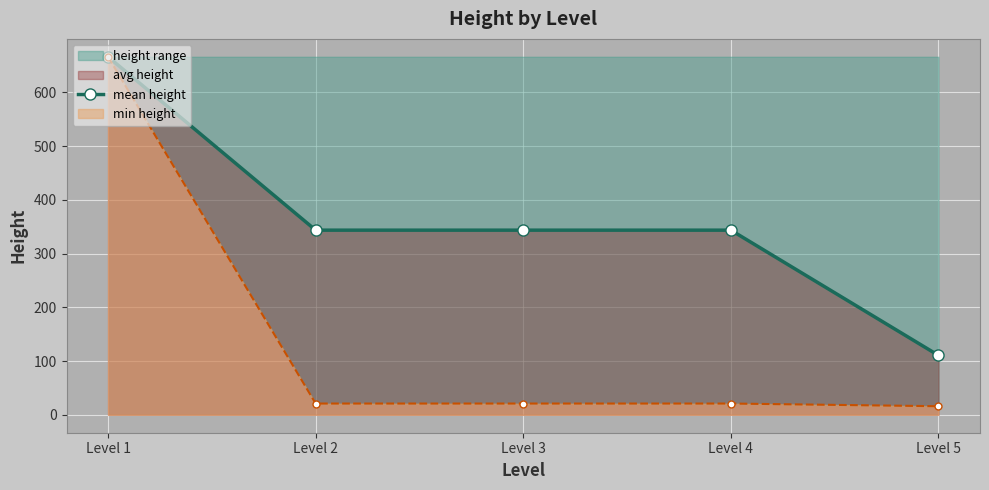

Is it true that the value at Level 5 is 24.5?

False